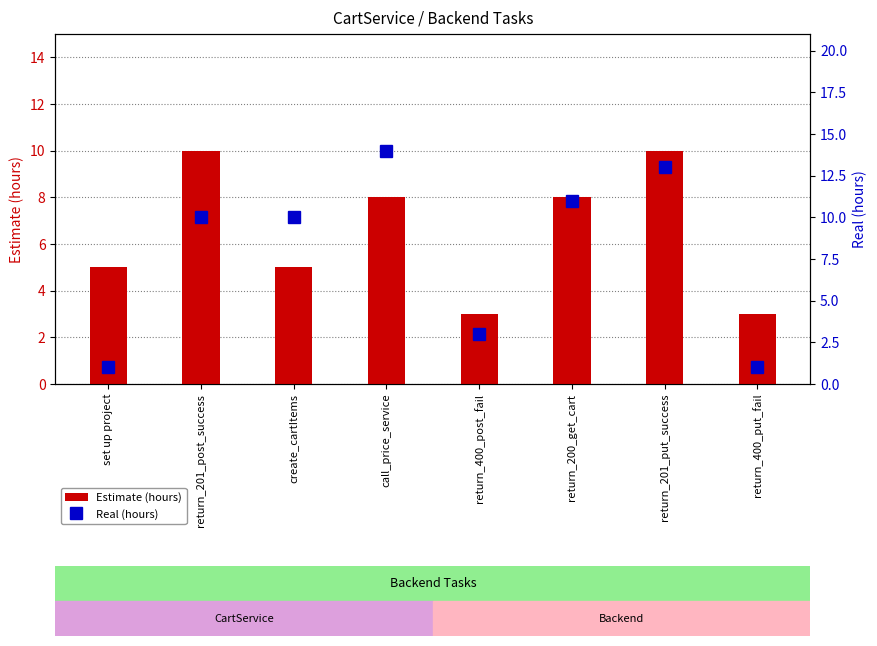

How many values in the Real (hours) series are below 10?

3